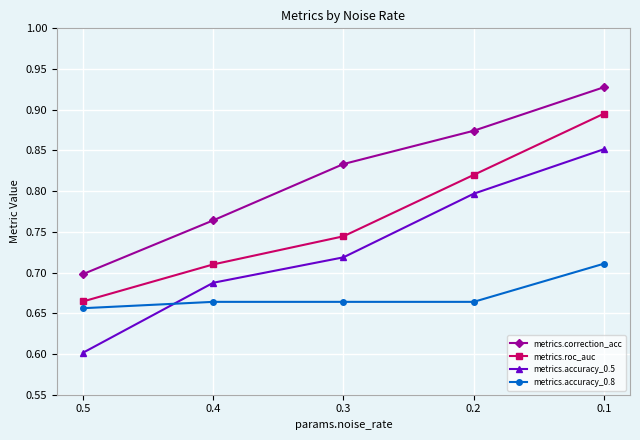

Is it true that metrics.accuracy_0.5 equals 0.4 at 0.4?

False